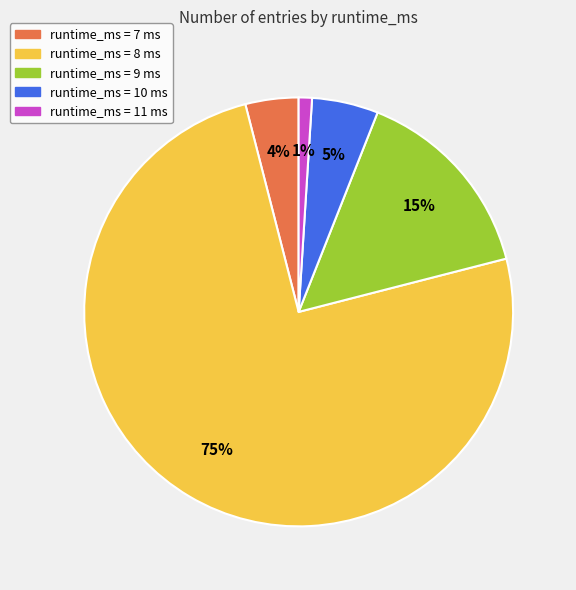

To the nearest percent, what is the average slice percentage?

20%